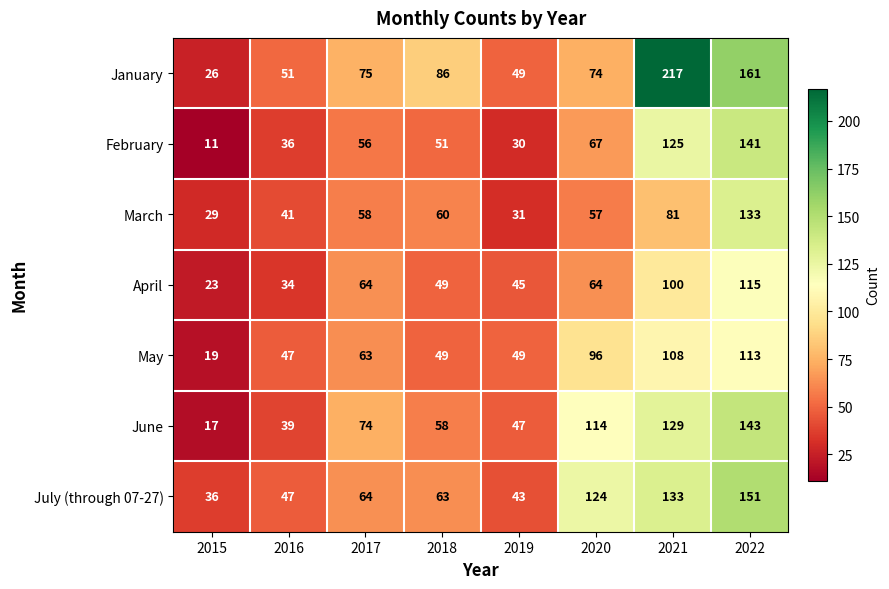

What is the minimum value shown in the chart?

11